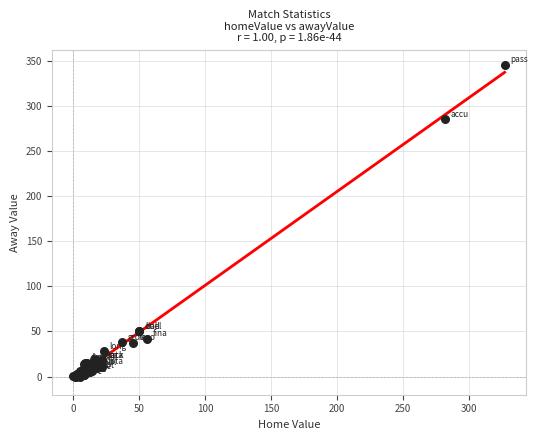

What Y value in the scatter plot is closest to 172?

285.0